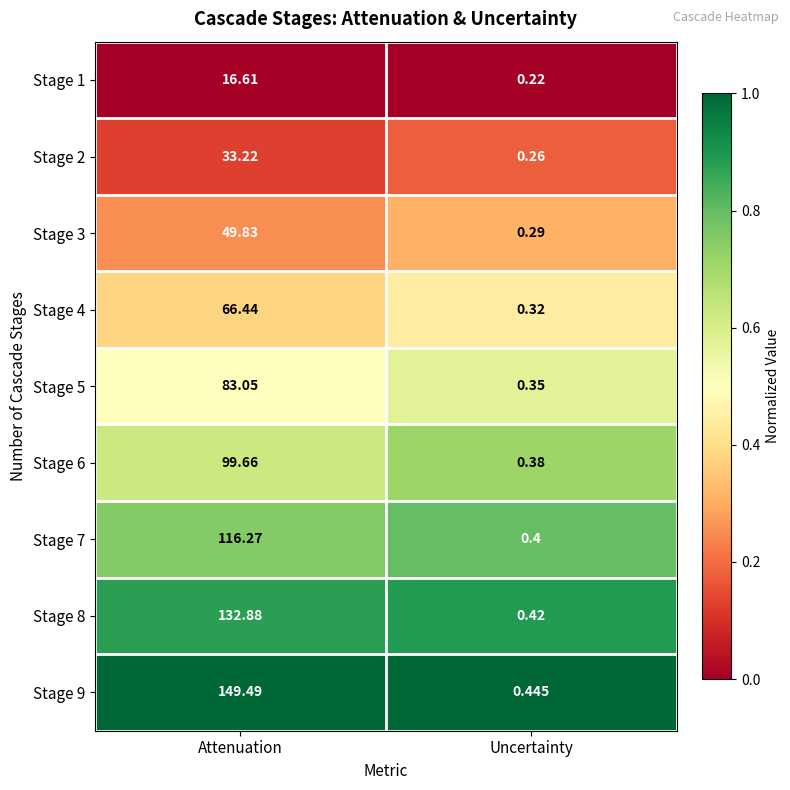

At which category is the sum across all series the highest?

Attenuation